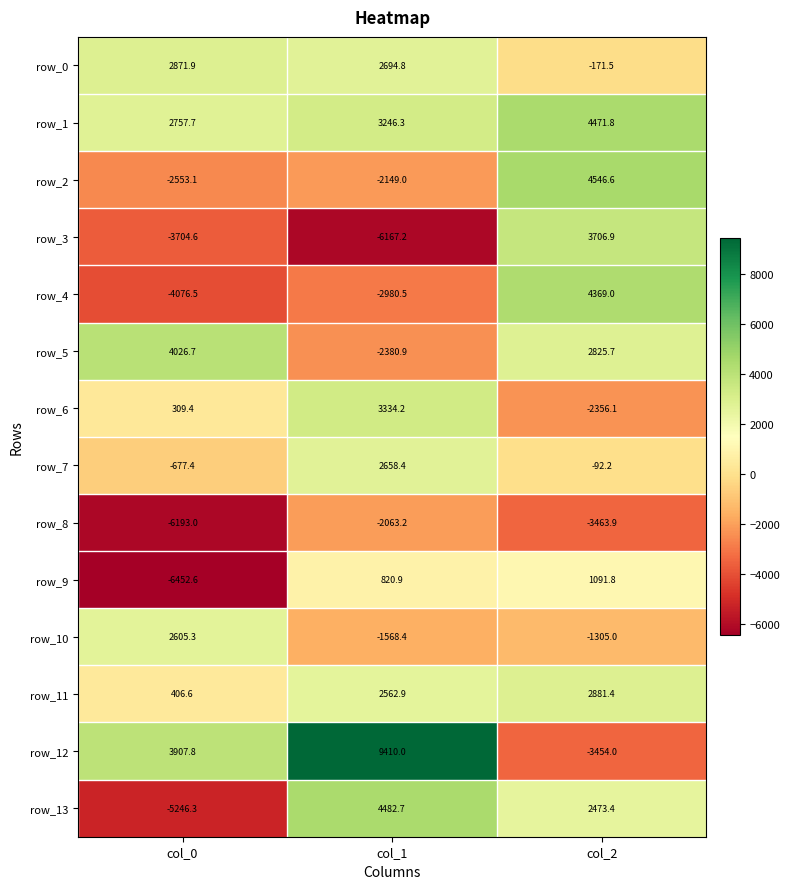

Reading left to right, what are all the values shown in this chart?

row_0: col_0=2871.9	col_1=2694.8	col_2=-171.5
row_1: col_0=2757.7	col_1=3246.3	col_2=4471.8
row_2: col_0=-2553.1	col_1=-2149.0	col_2=4546.6
row_3: col_0=-3704.6	col_1=-6167.2	col_2=3706.9
row_4: col_0=-4076.5	col_1=-2980.5	col_2=4369.0
row_5: col_0=4026.7	col_1=-2380.9	col_2=2825.7
row_6: col_0=309.4	col_1=3334.2	col_2=-2356.1
row_7: col_0=-677.4	col_1=2658.4	col_2=-92.2
row_8: col_0=-6193.0	col_1=-2063.2	col_2=-3463.9
row_9: col_0=-6452.6	col_1=820.9	col_2=1091.8
row_10: col_0=2605.3	col_1=-1568.4	col_2=-1305.0
row_11: col_0=406.6	col_1=2562.9	col_2=2881.4
row_12: col_0=3907.8	col_1=9410.0	col_2=-3454.0
row_13: col_0=-5246.3	col_1=4482.7	col_2=2473.4